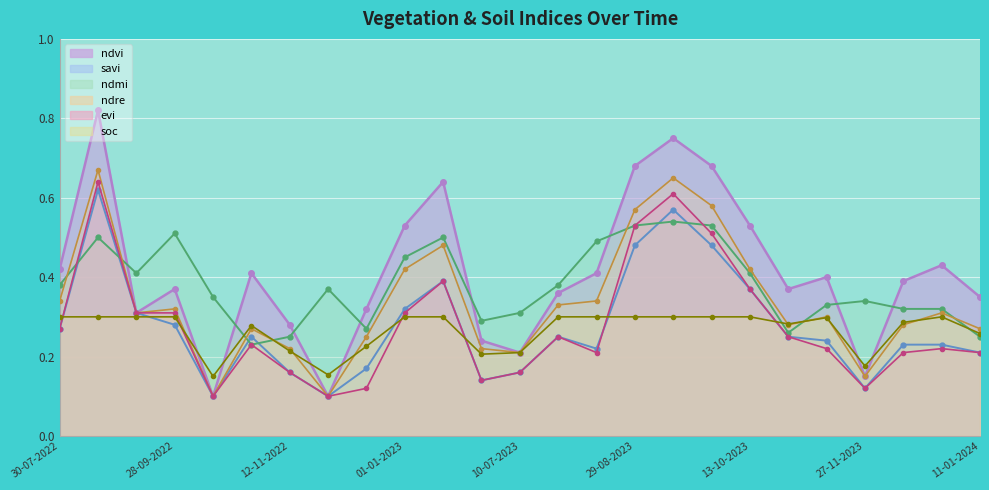

The evi series shows 0.2 at 01-01-2024. True or false?

True